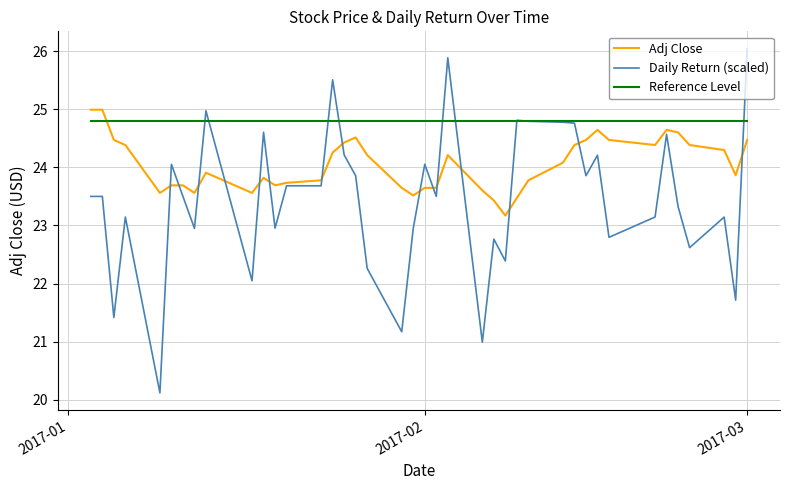

How many times do Adj Close and Reference Level cross each other?

1